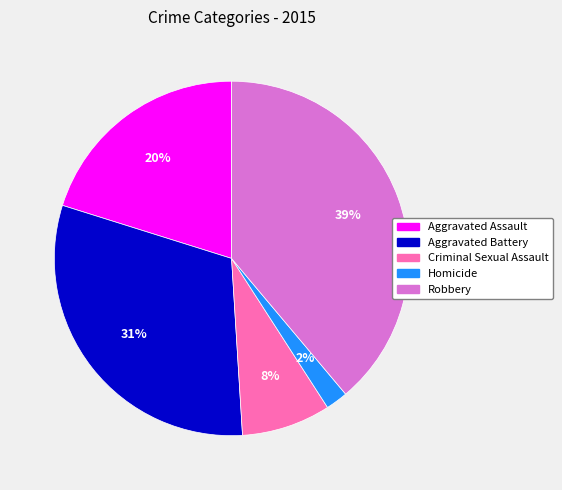

Is it true that Aggravated Assault is 20% of the pie?

True